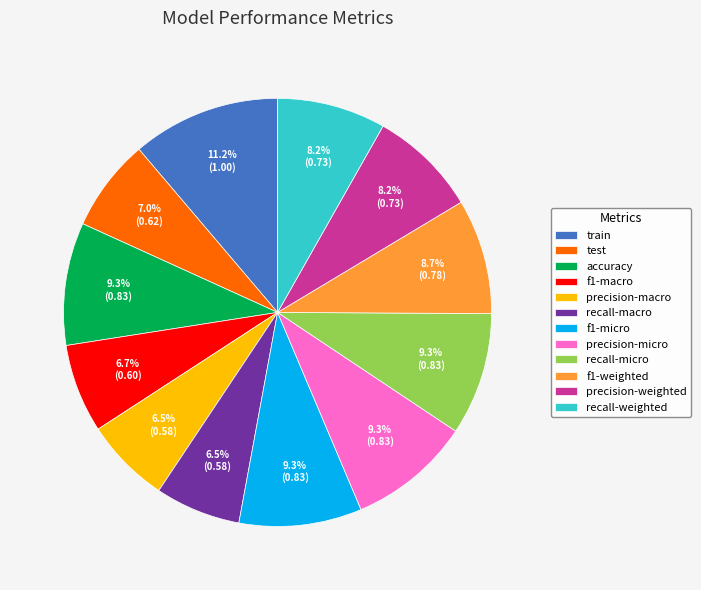

To the nearest percent, what is the difference between the recall-weighted and accuracy slice percentages?

1%